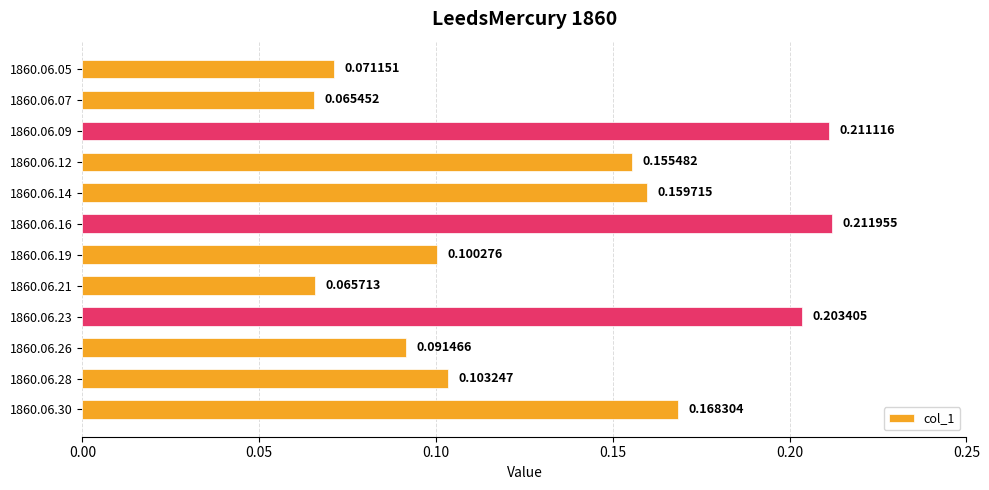

Where is the data nearest to the value 0?

1860.06.07